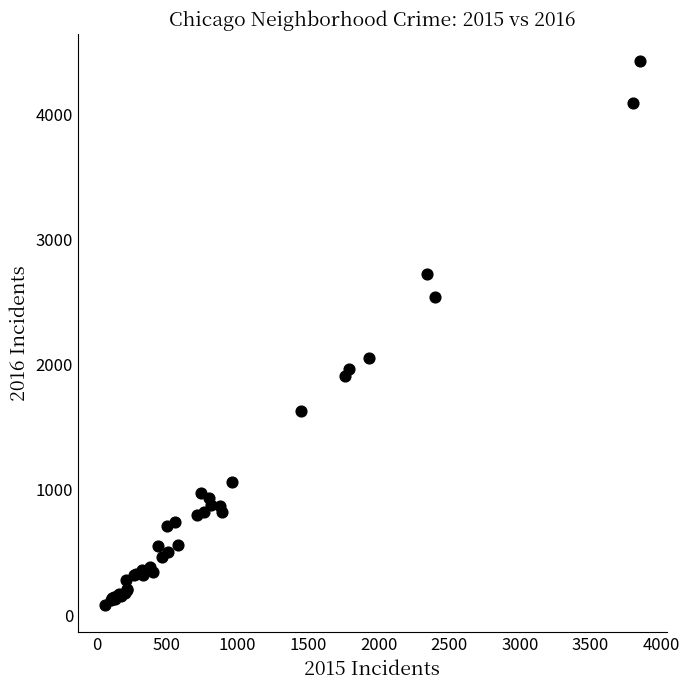

What Y value in the scatter plot is closest to 2251?

2050